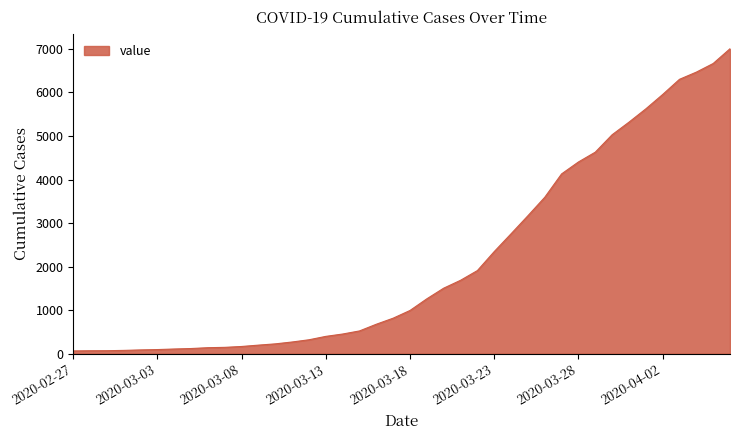

Count the number of categories in the chart.

40